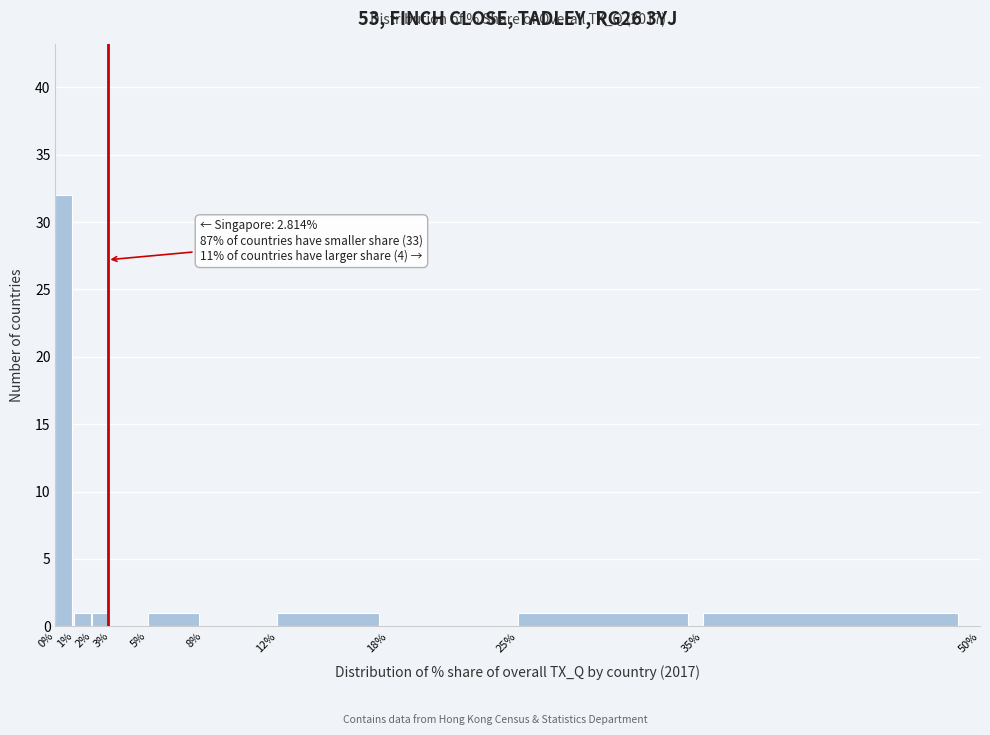

Which range on the x-axis has the tallest bar?

0% to 1%